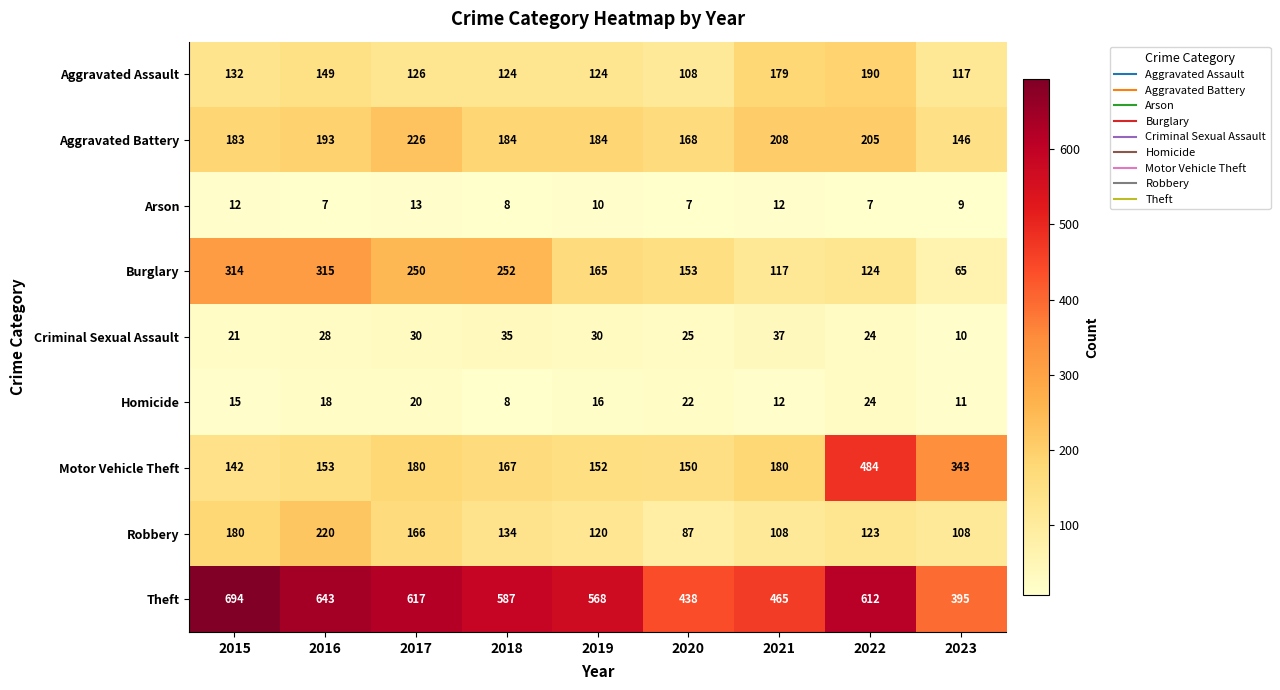

At which category is the sum across all series the highest?

2022